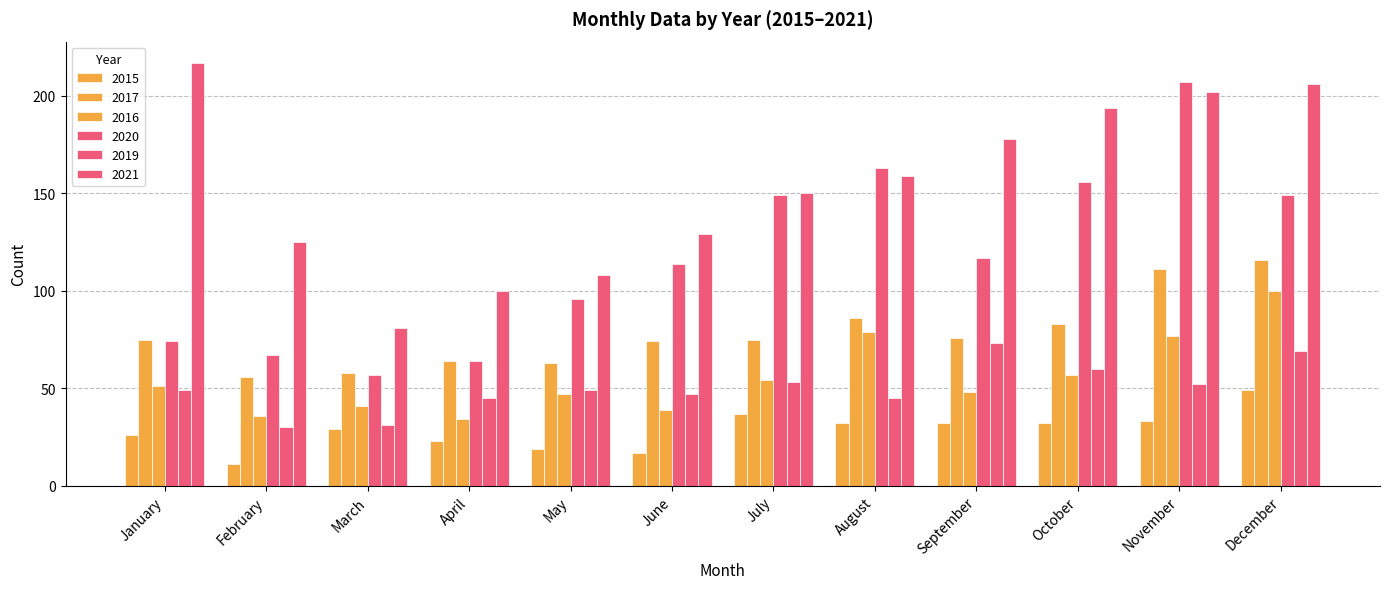

What is the difference between the 2017 values at April and September?

12